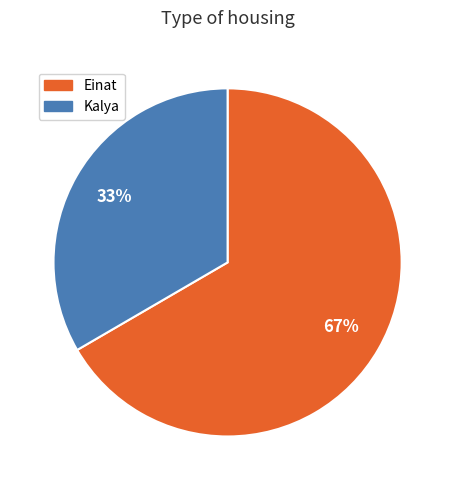

True or false: Kalya accounts for 28% of the total.

False